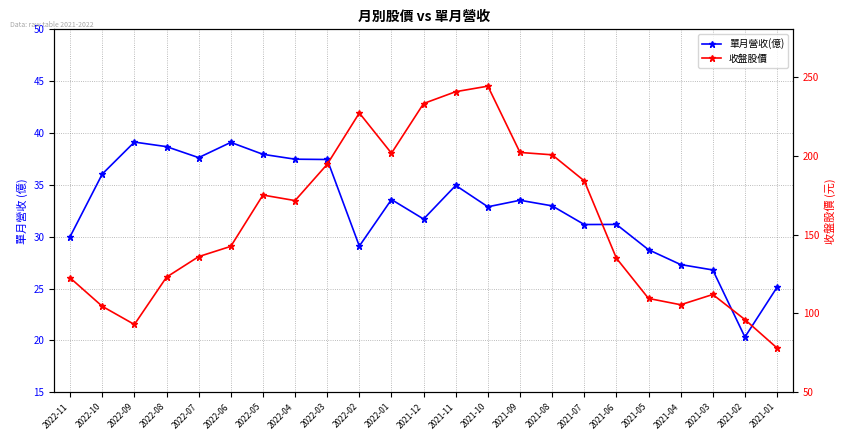

Rank the series at 2022-06 from highest to lowest value.

收盤股價, 單月營收(億)